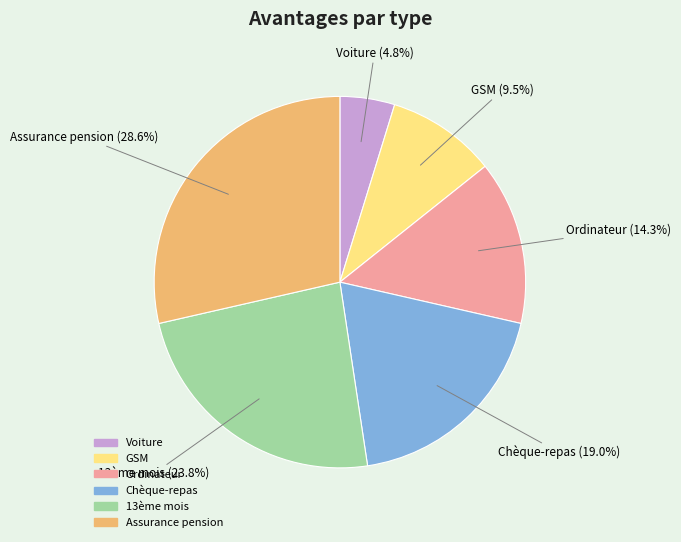

Between 13ème mois and Chèque-repas, which is larger?

13ème mois